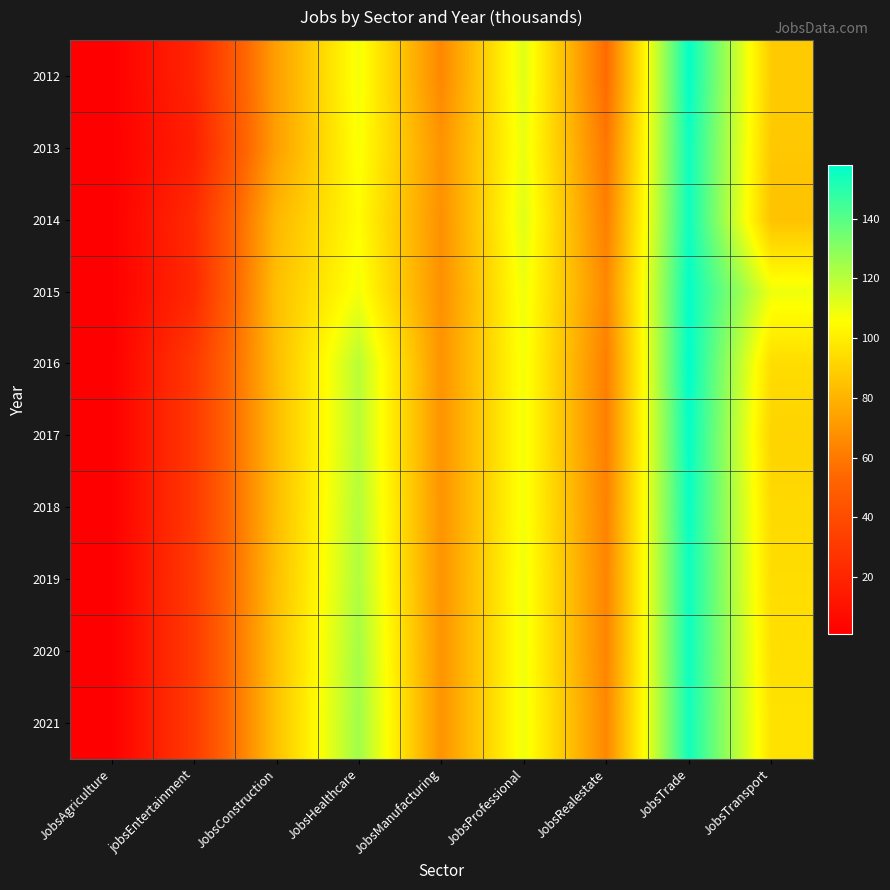

Which has a higher value, JobsManufacturing or JobsAgriculture?

JobsManufacturing